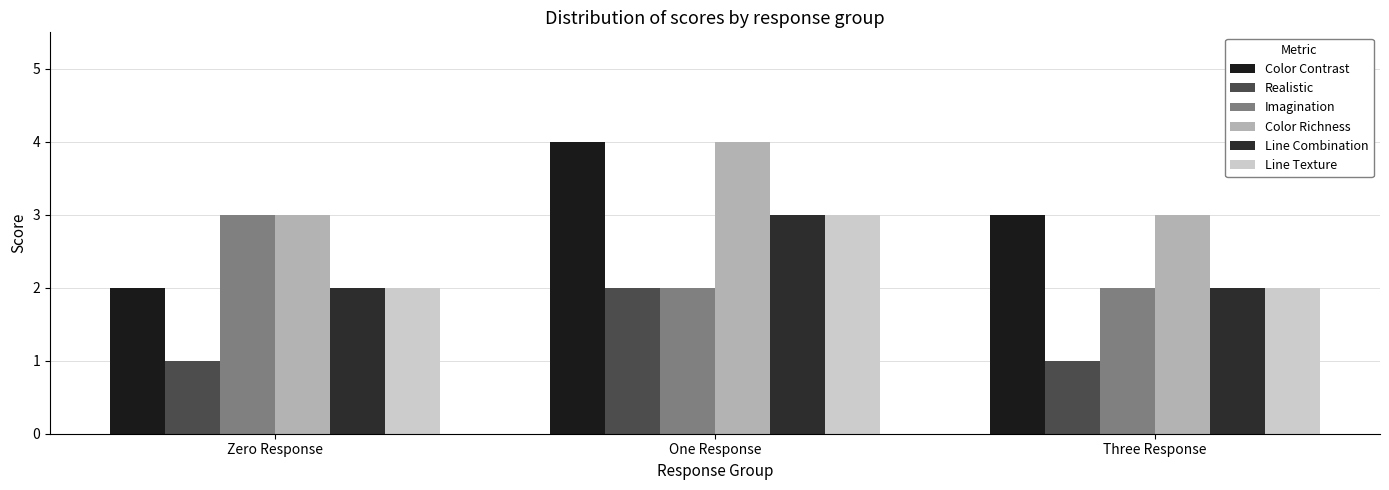

Between One Response and Three Response, which series saw the biggest shift?

Color Contrast